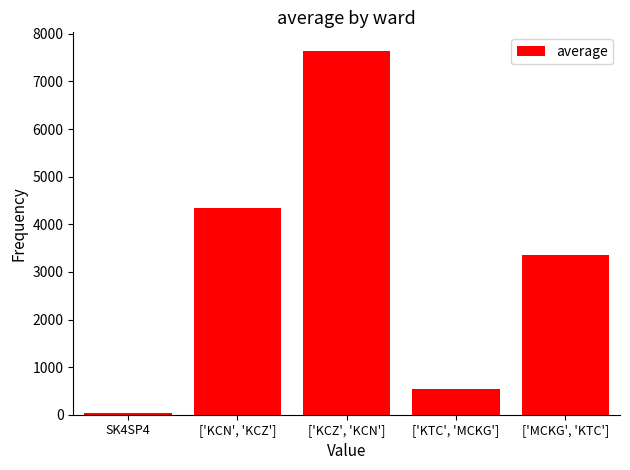

The chart shows a value of 7650.3 at ['KCZ', 'KCN']. True or false?

True